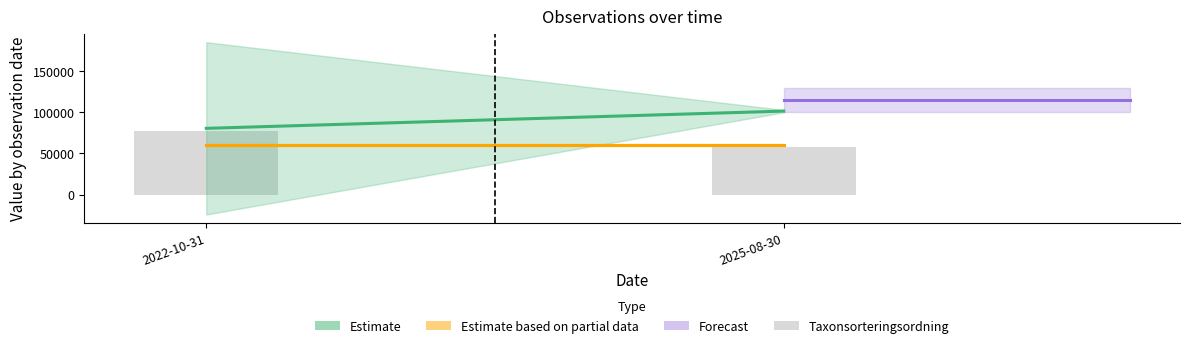

What is the approximate value at 2022-10-31?

77396.1